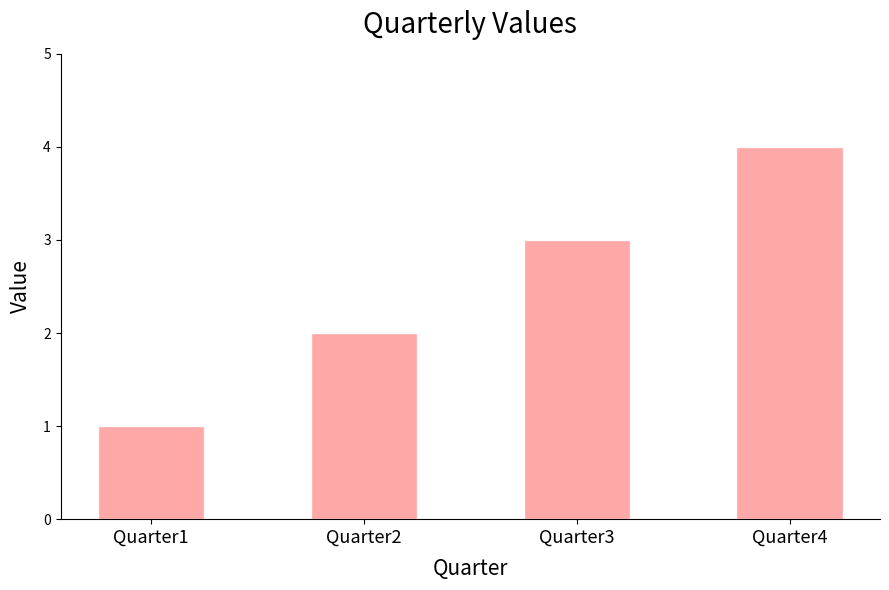

Which category has the highest value across all series?

Quarter4